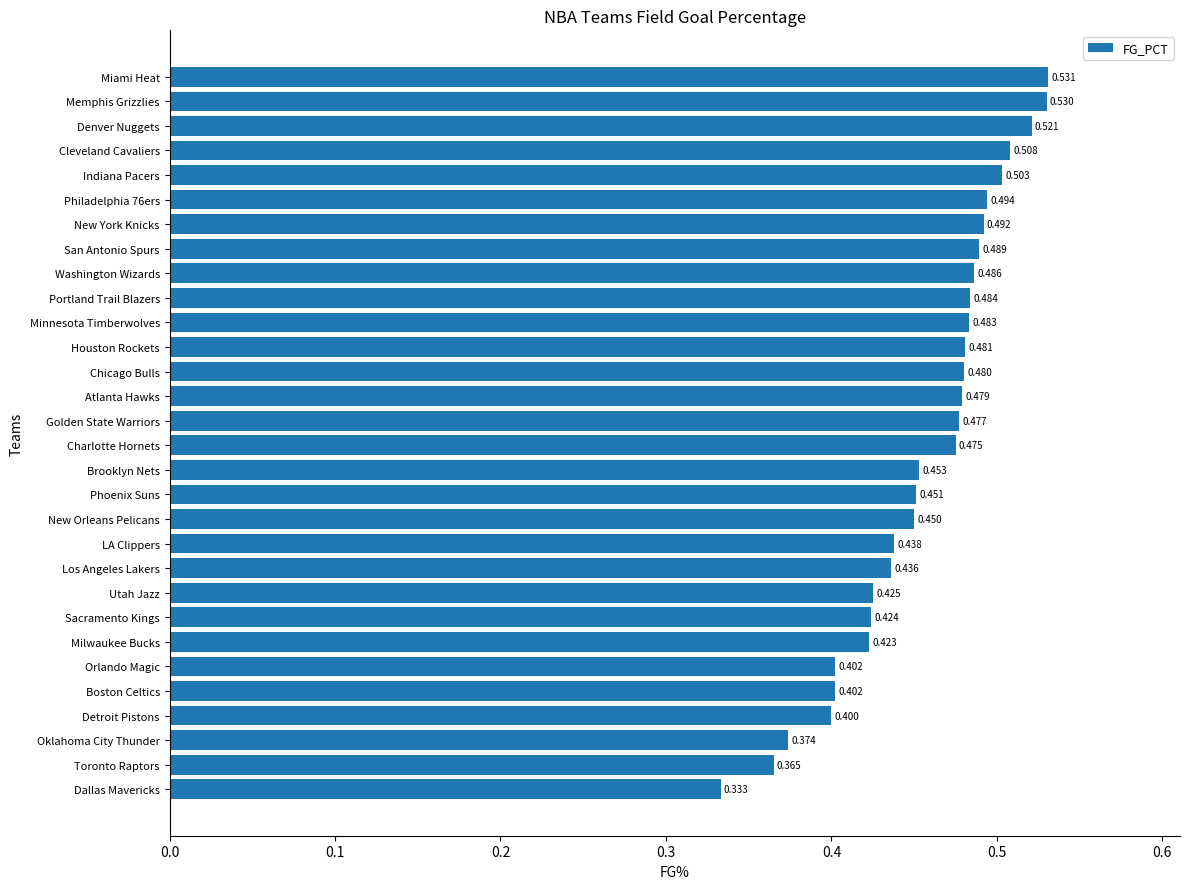

Between Utah Jazz and Boston Celtics, which is larger?

Utah Jazz